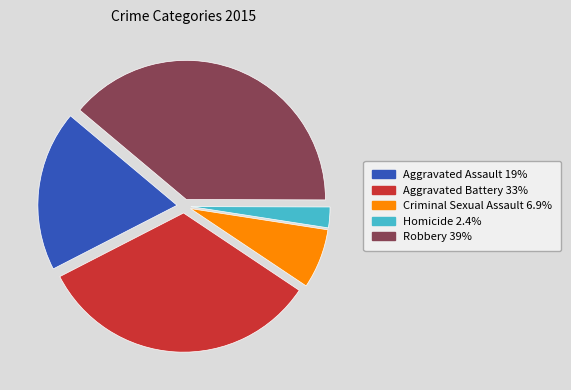

Which category has the smallest portion of the pie?

Homicide